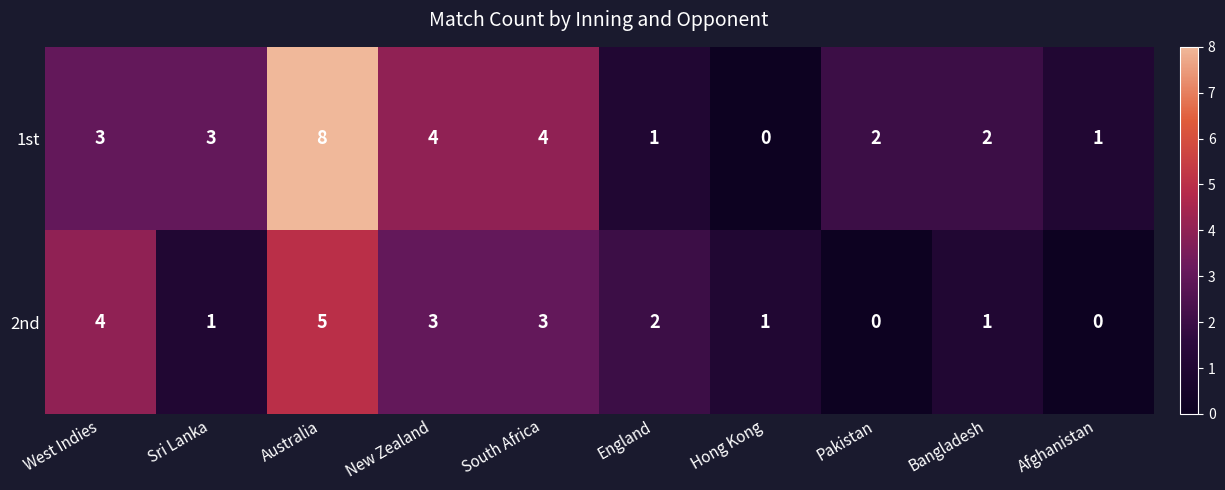

Rank the series by their maximum value, from lowest to highest.

2nd, 1st